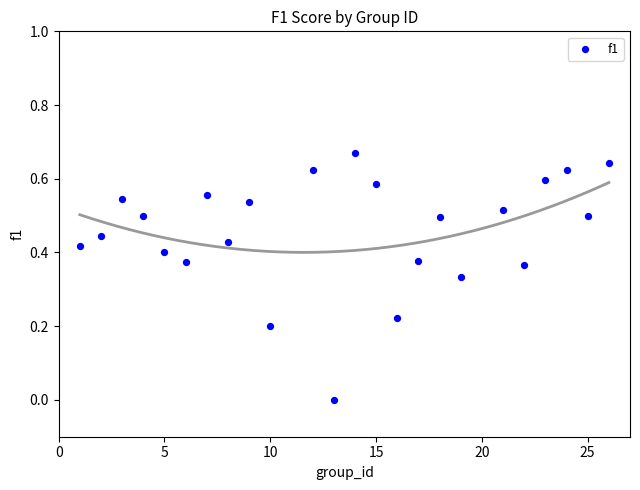

What is the range of X values (max minus min)?

25.0